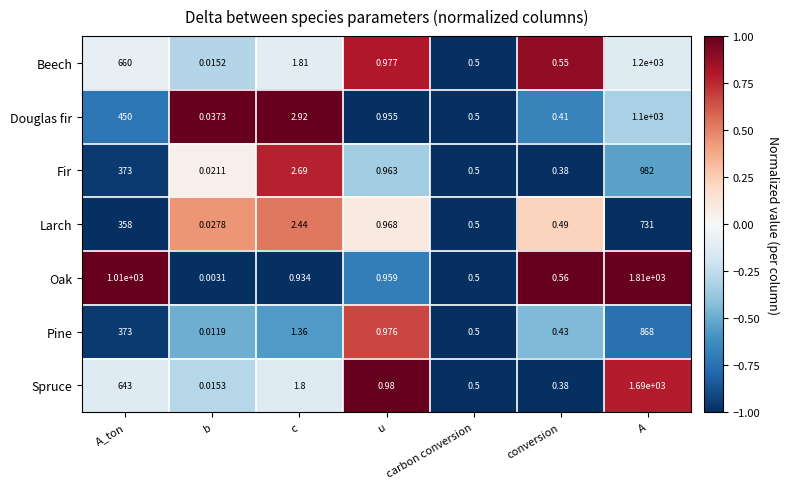

How many data points does each series have?

7